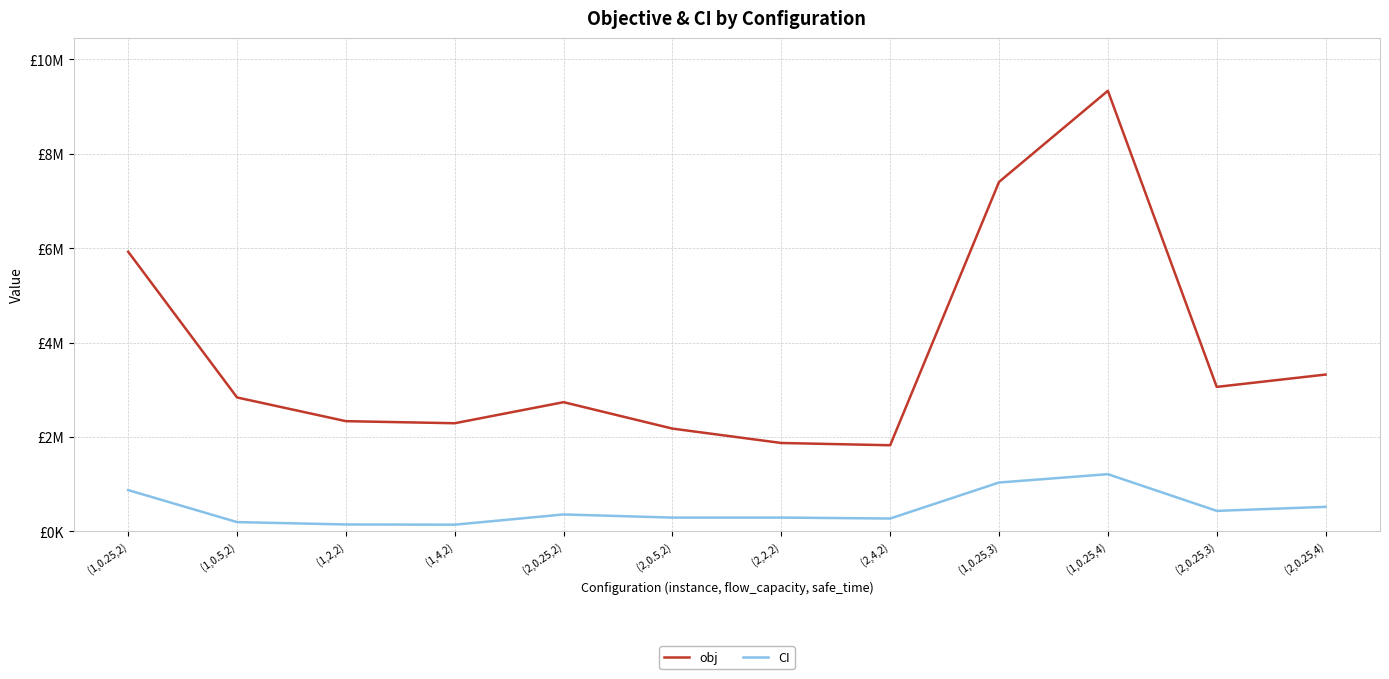

What are all the series names shown in the legend?

obj, CI